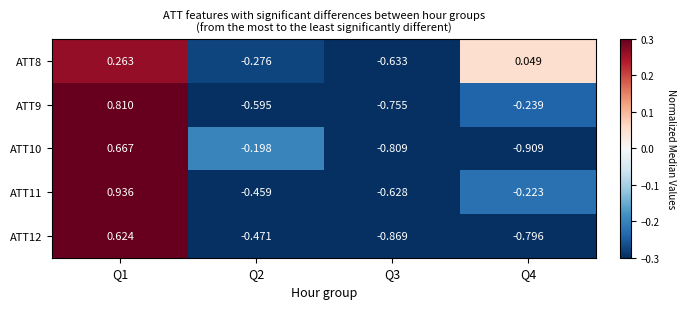

How many series are shown in this chart?

5